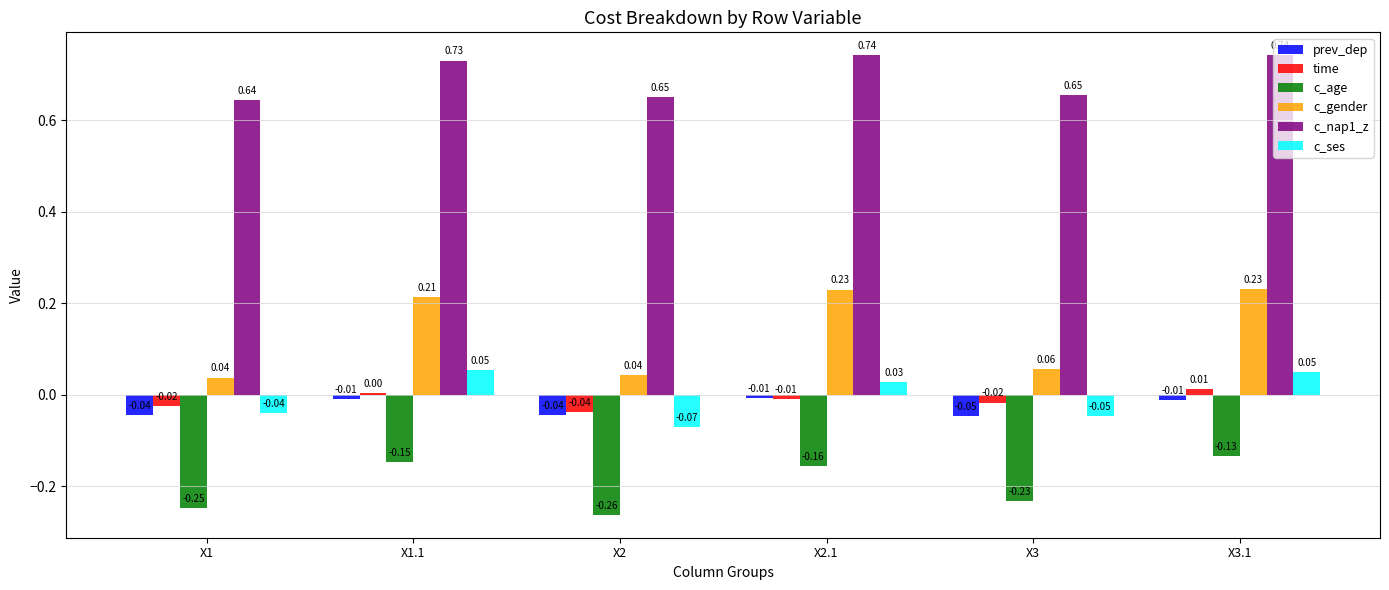

List the series in order of their peak value, highest first.

c_nap1_z, c_gender, c_ses, time, prev_dep, c_age